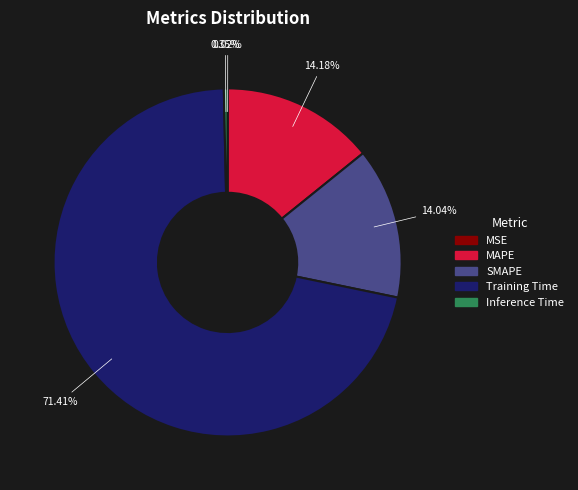

The Inference Time slice represents 15% of the pie. True or false?

False